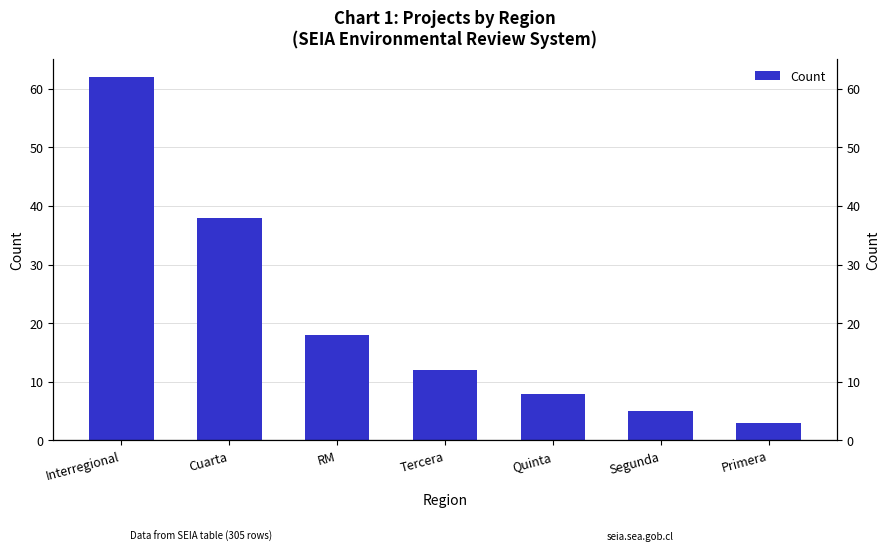

Rank the categories by value from lowest to highest.

Primera, Segunda, Quinta, Tercera, RM, Cuarta, Interregional